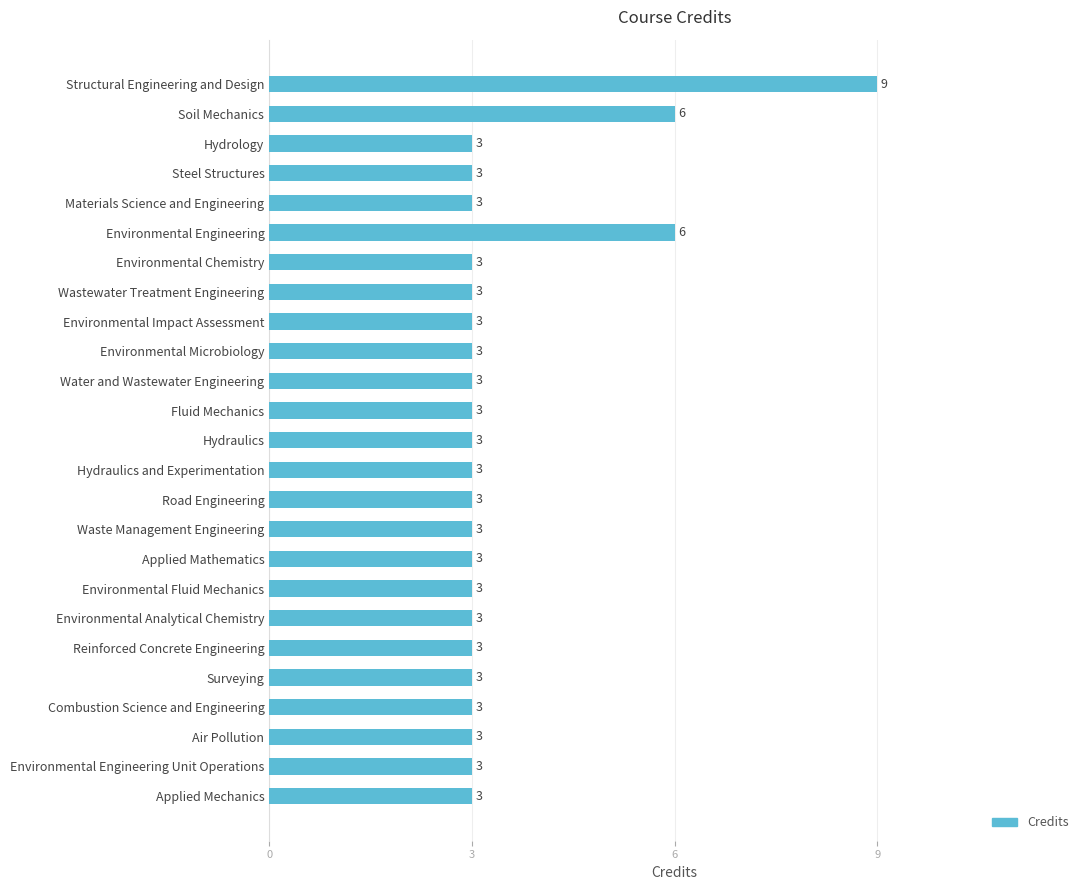

What is the average value?

3